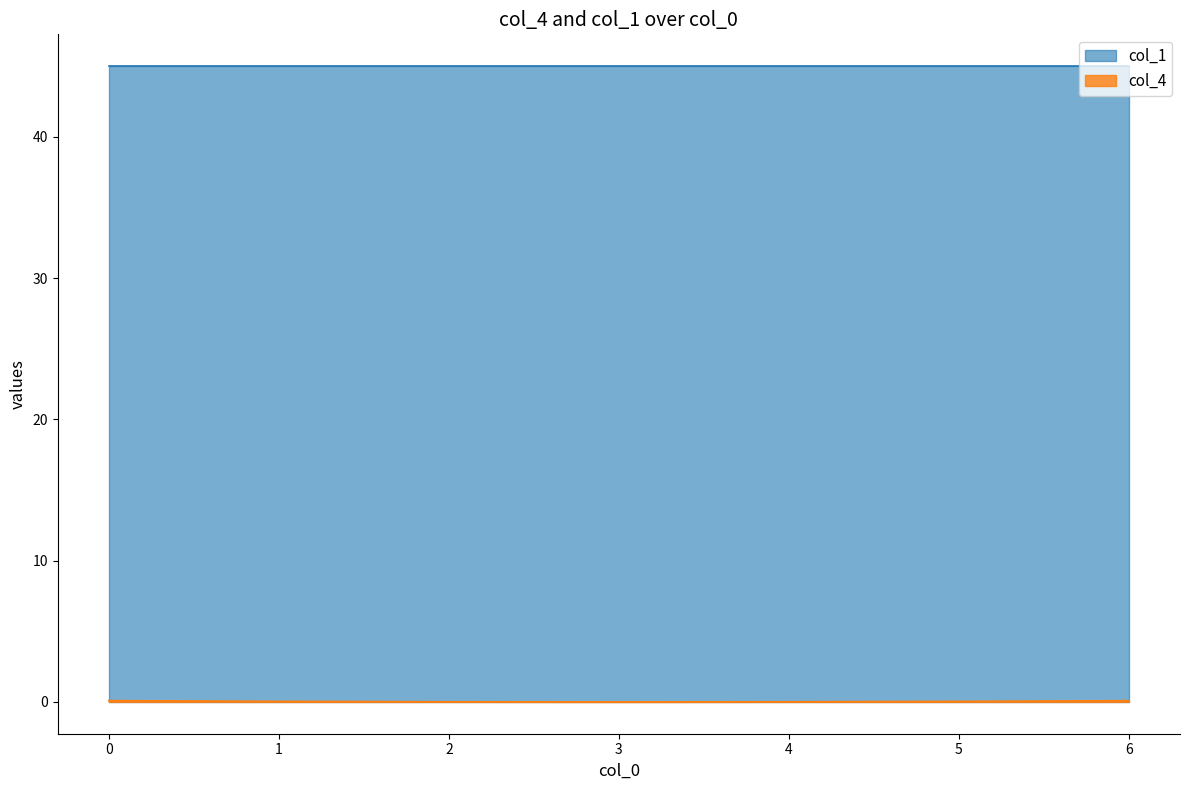

Rank the categories by value from highest to lowest.

0, 6, 1, 5, 2, 4, 3